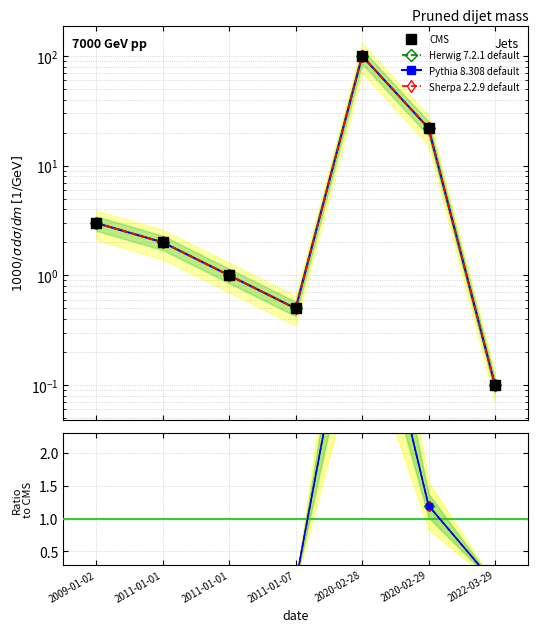

What is the difference between the maximum and minimum values?

99.9